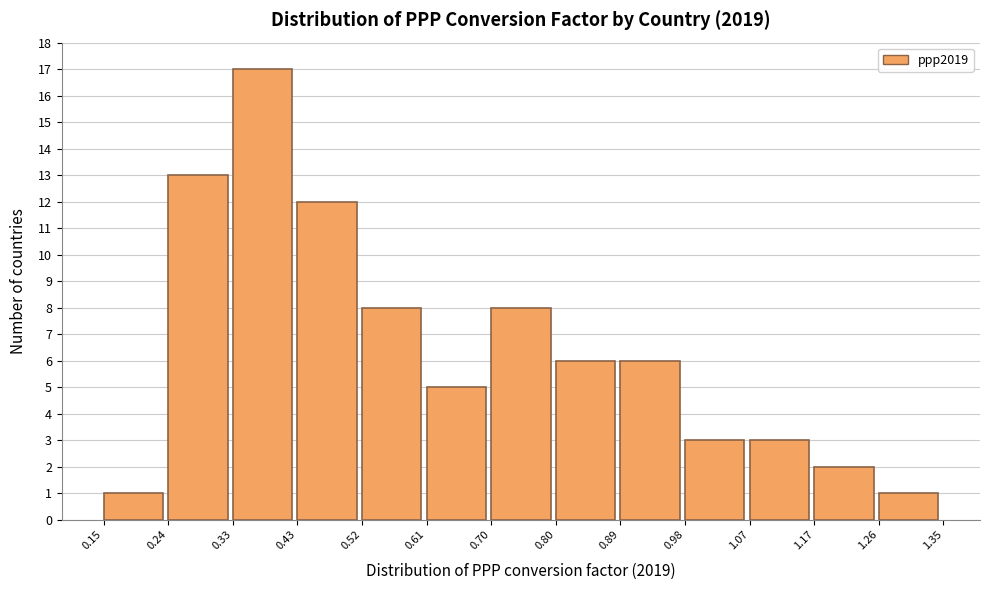

Reading left to right, list every bar in this chart as the range it spans on the x-axis followed by its height. The values are not printed on the chart, so give them approximately, as read against the axis.

0.15 to 0.24: 1
0.24 to 0.33: 13
0.33 to 0.43: 17
0.43 to 0.52: 12
0.52 to 0.61: 8
0.61 to 0.70: 5
0.70 to 0.80: 8
0.80 to 0.89: 6
0.89 to 0.98: 6
0.98 to 1.07: 3
1.07 to 1.17: 3
1.17 to 1.26: 2
1.26 to 1.35: 1